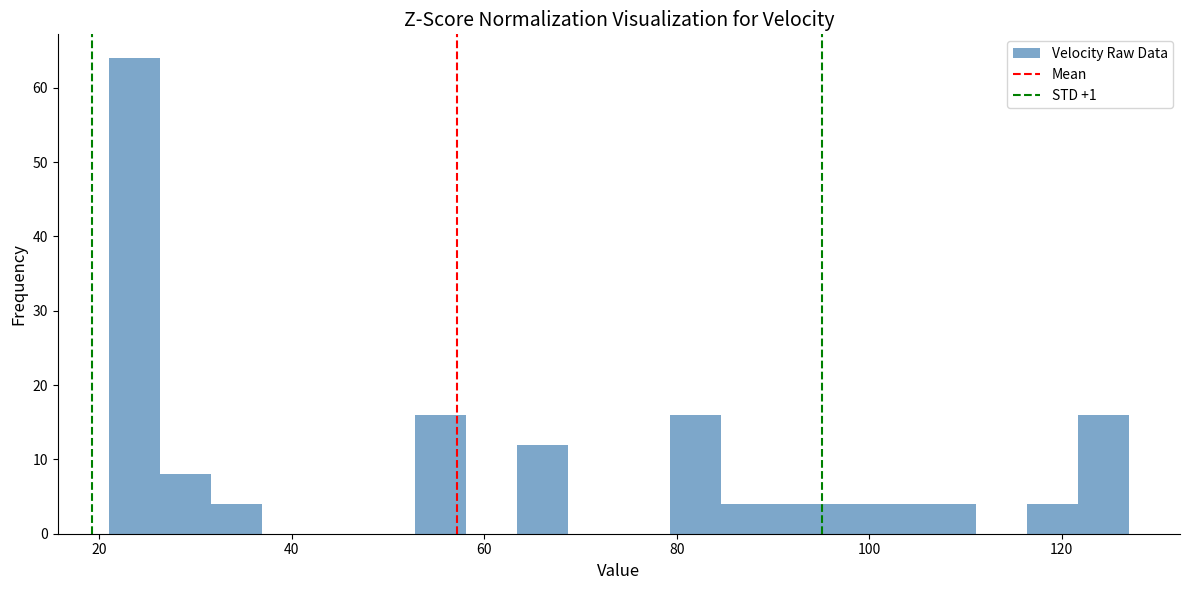

Around what value on the x-axis is the tallest bar? Give the approximate position of its centre, as read against the axis.

24